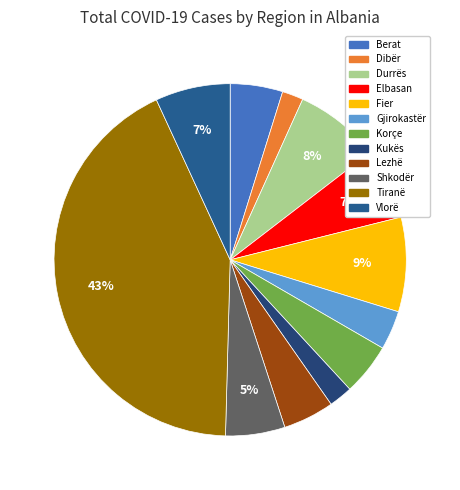

To the nearest percent, what percentage of the pie is Fier?

9%